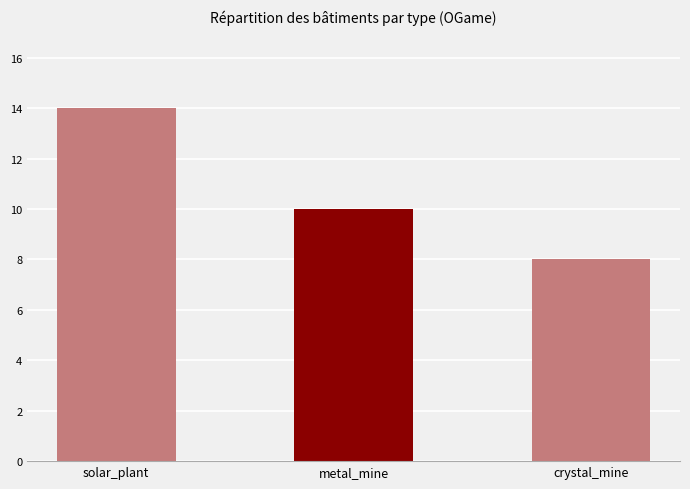

What is the change in value from solar_plant to crystal_mine?

-6